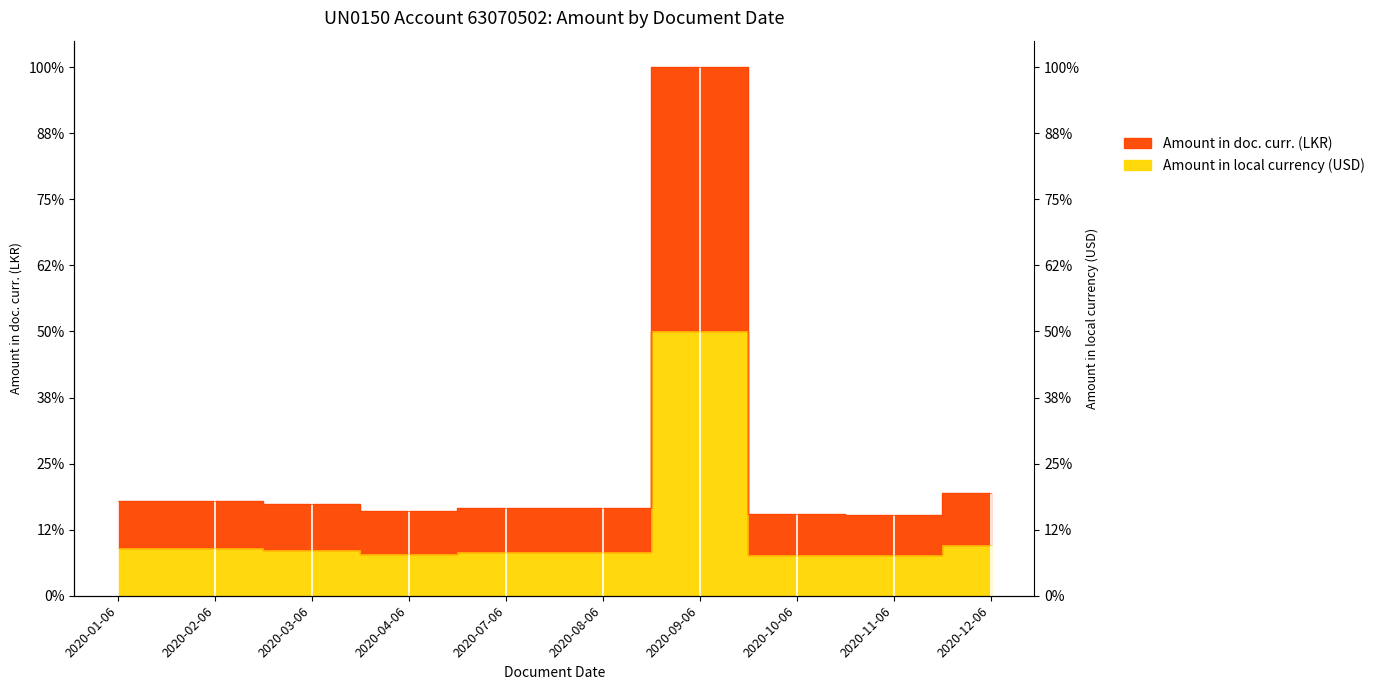

True or false: Amount in doc. curr. (LKR) and Amount in local currency (USD) intersect in this chart.

False